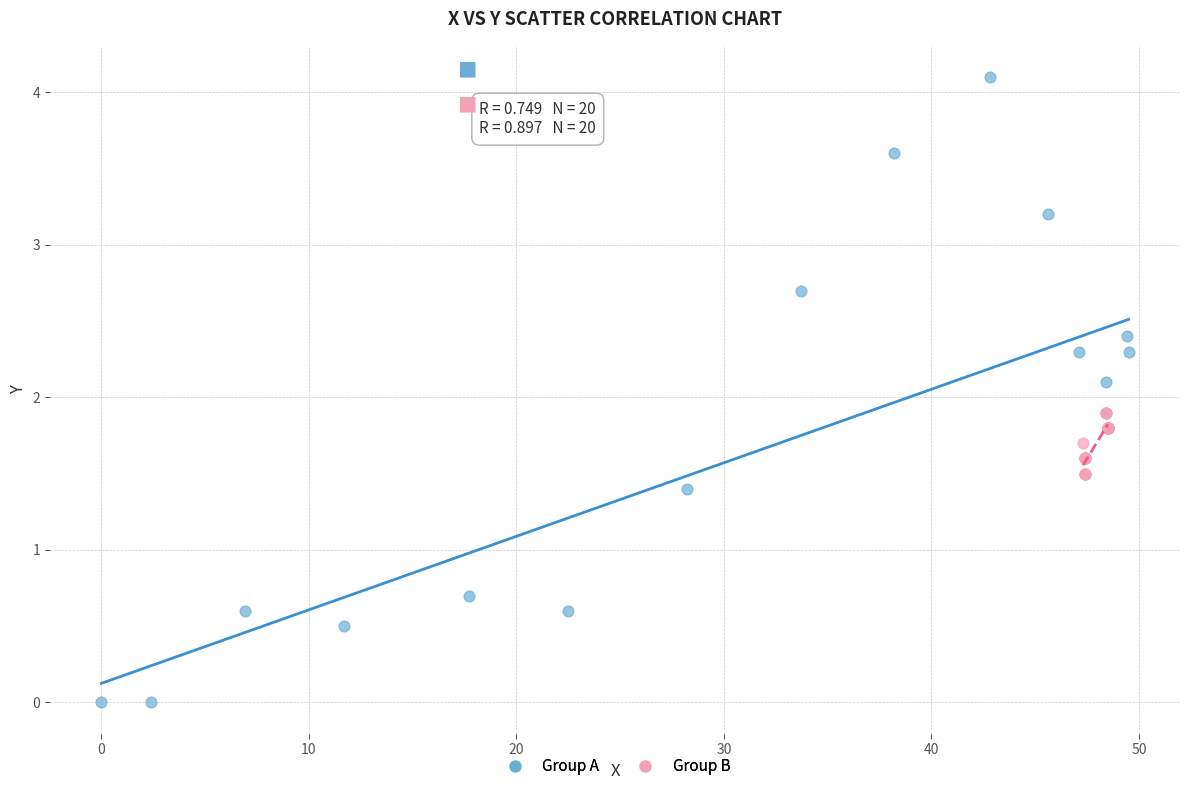

Which series has the widest spread of Y values?

Group A